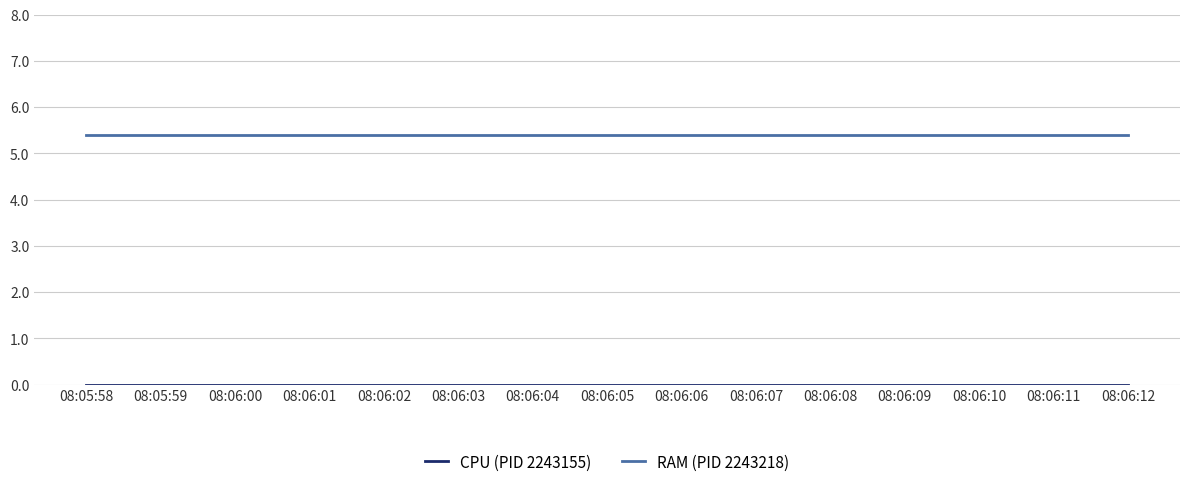

True or false: RAM (PID 2243218) has a value of 2.8 at 08:06:07.

False